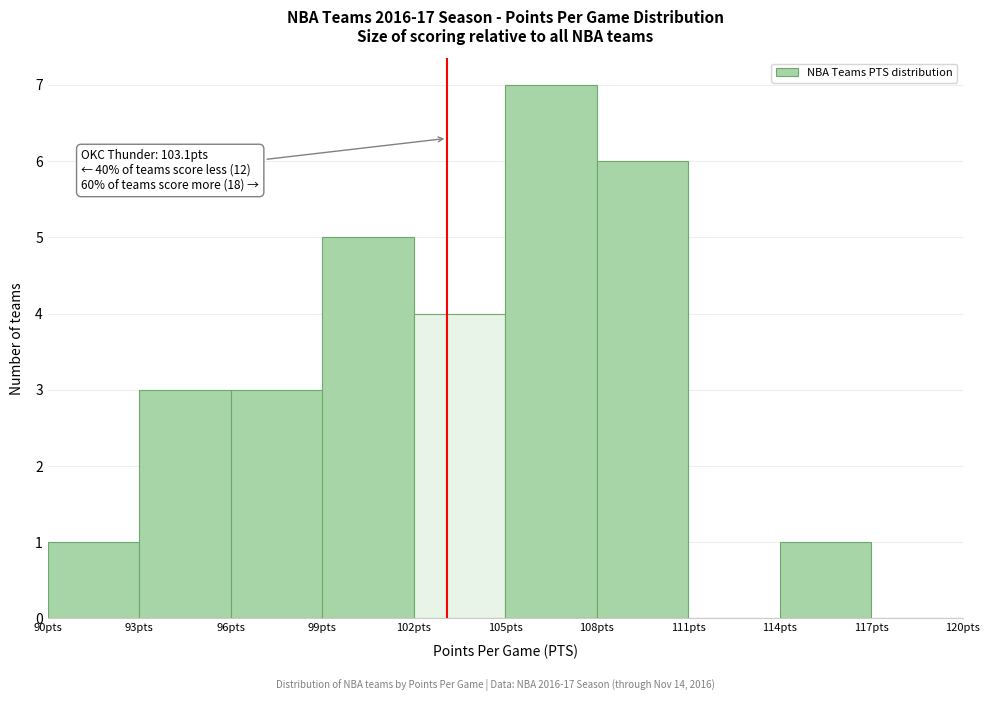

Over which range of the x-axis is the bar tallest?

105 to 108